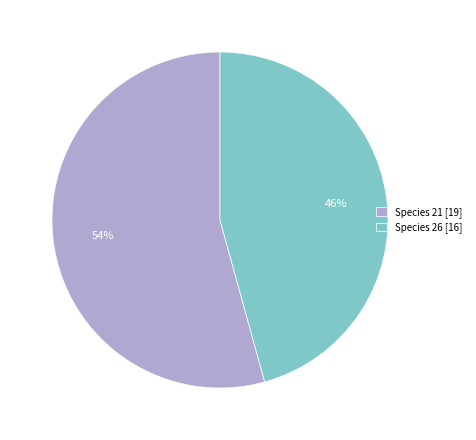

To the nearest percent, what portion does Species 26 [16] represent?

46%